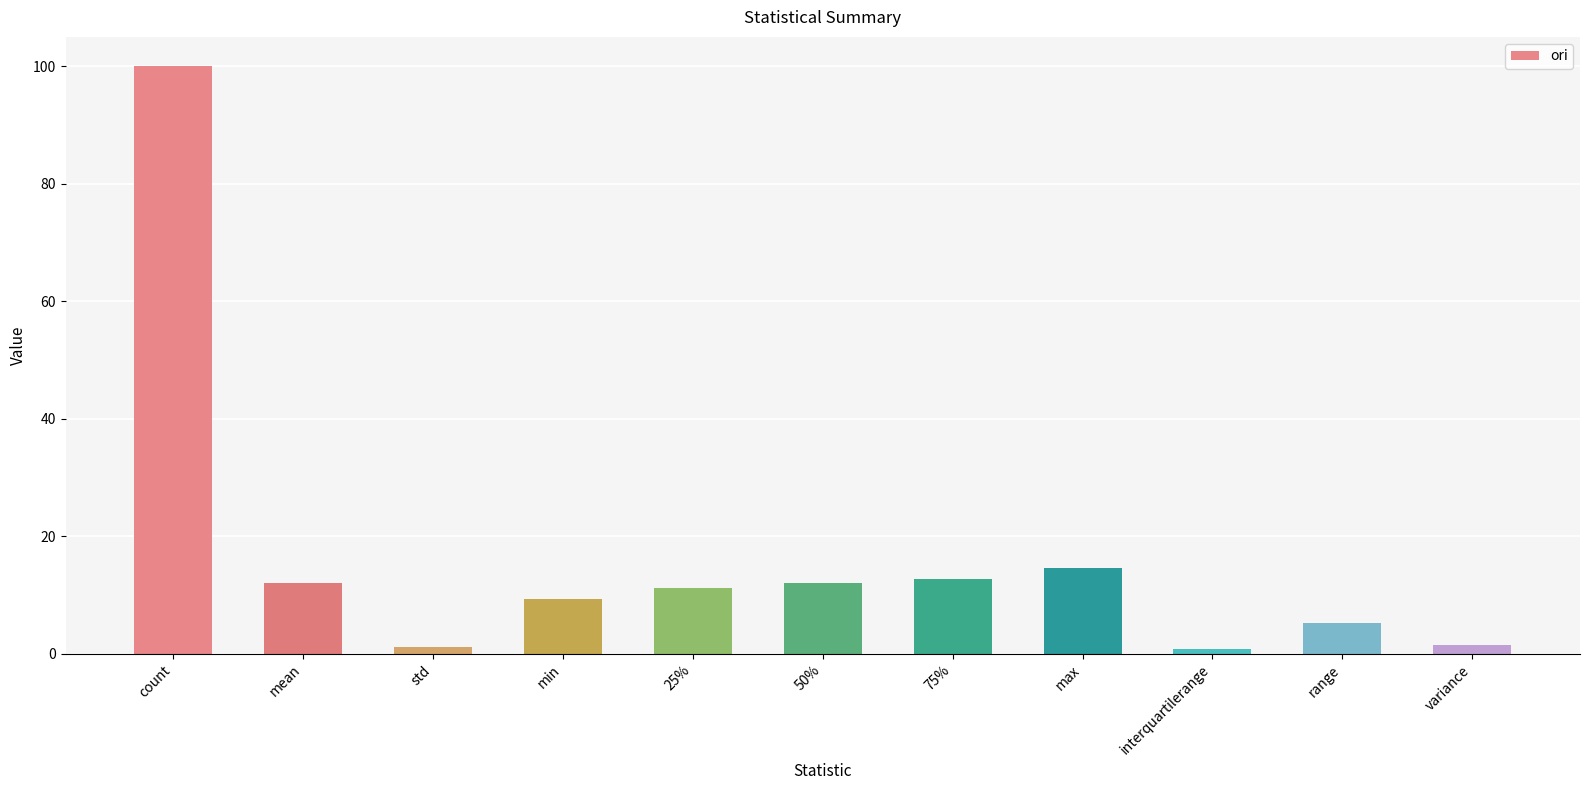

How many bars are there in total?

11